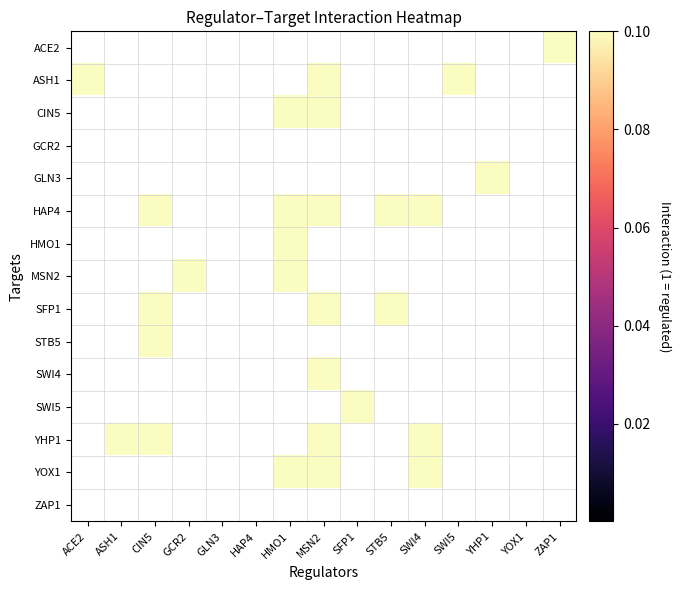

How many distinct data groups are displayed?

15